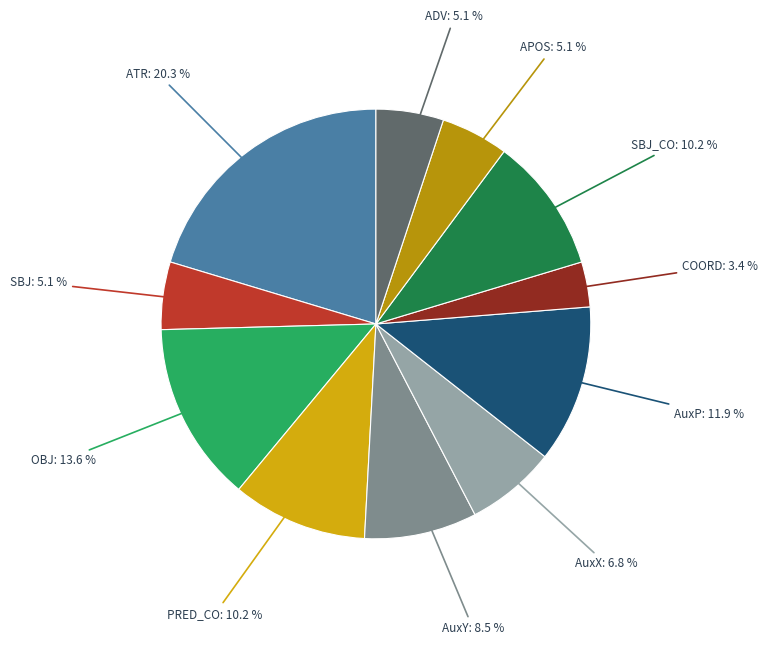

Is there a majority slice in this chart?

No